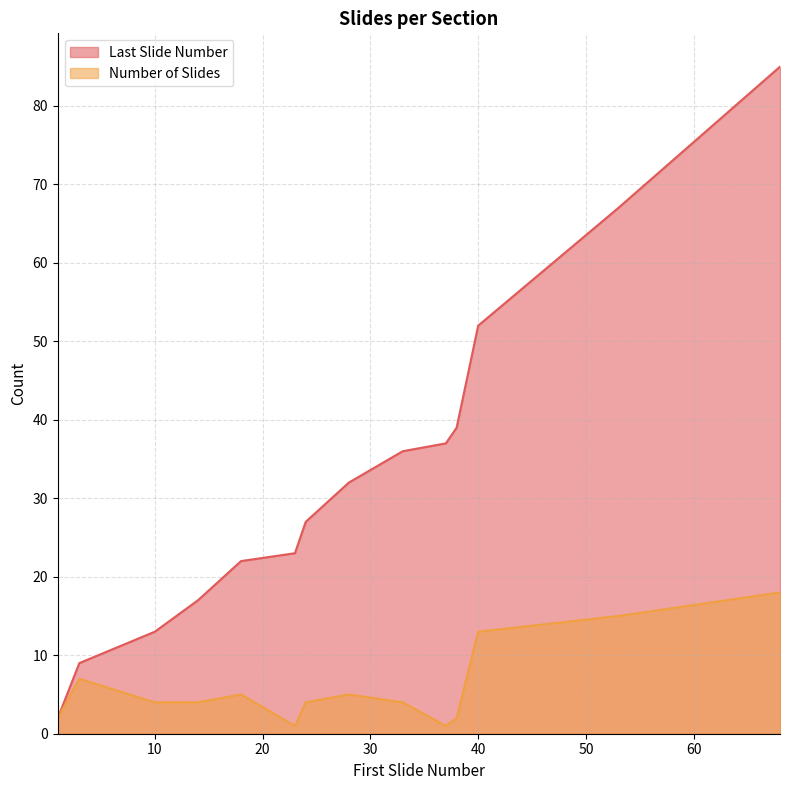

What is the total value across all series at 23?

24